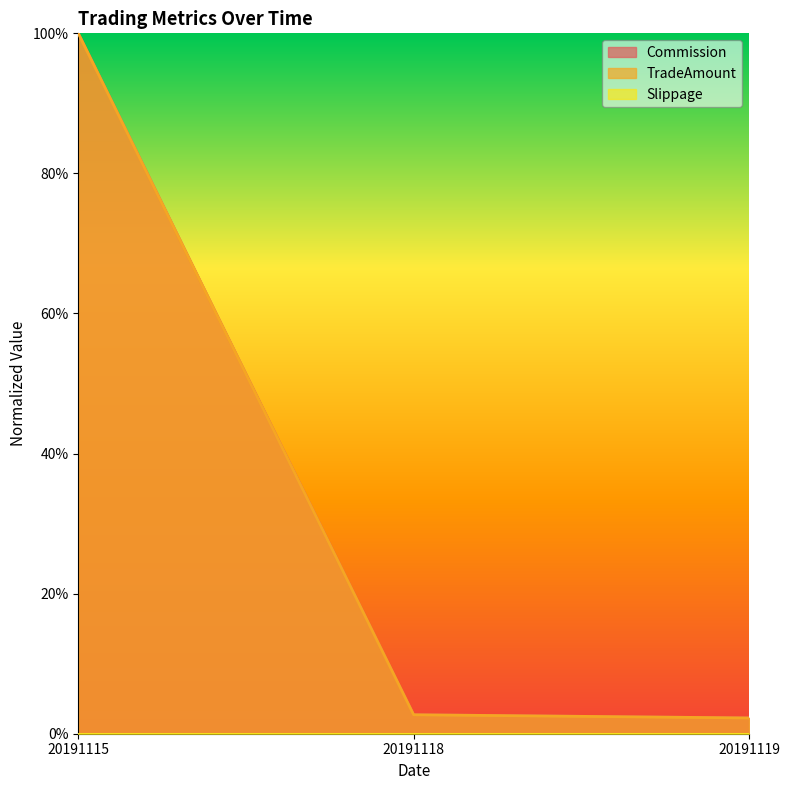

The TradeAmount series shows 0.0 at 20191118. True or false?

False